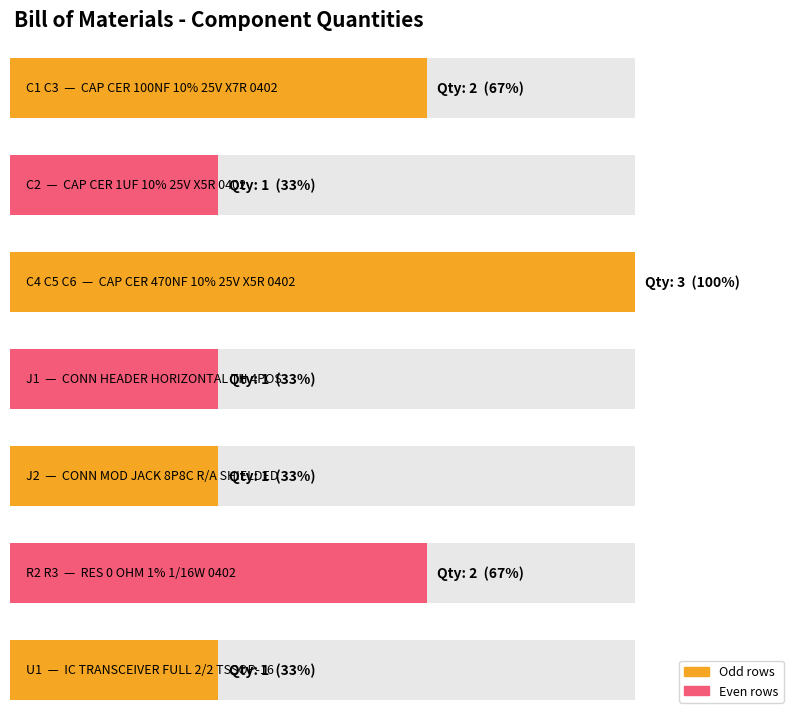

Between C2 and J1, which is larger?

C2